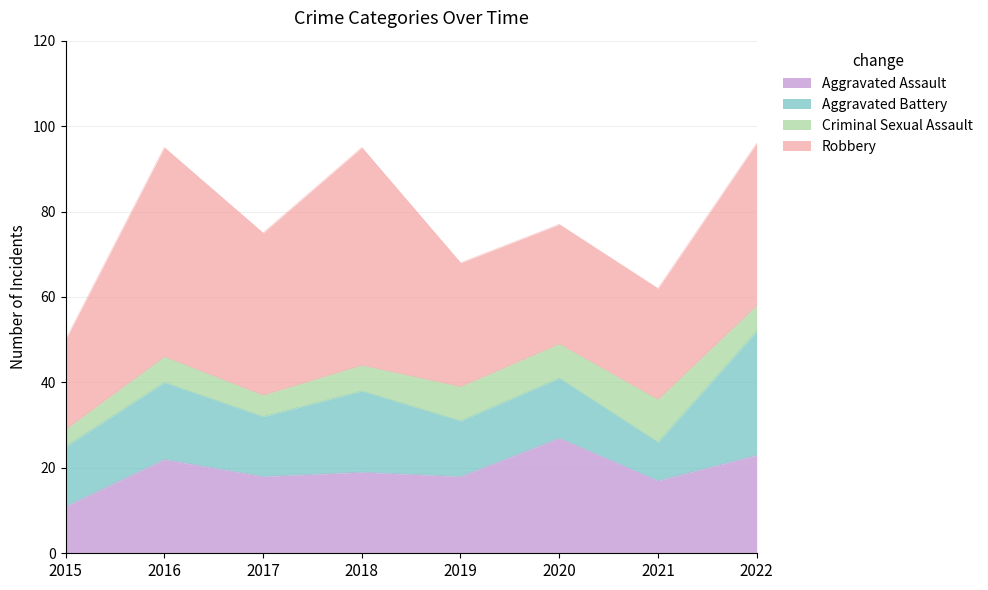

What is the sum of all Criminal Sexual Assault values?

53